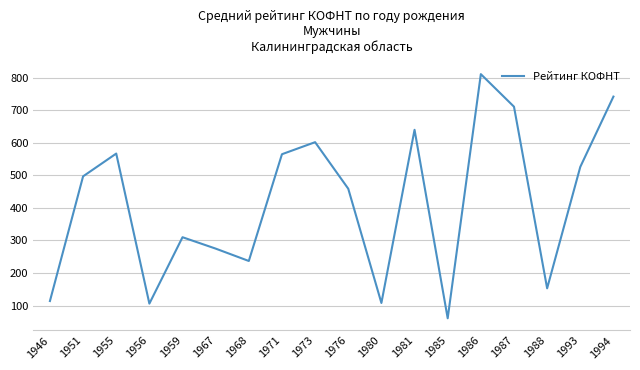

Where is the data nearest to the value 436?

1976